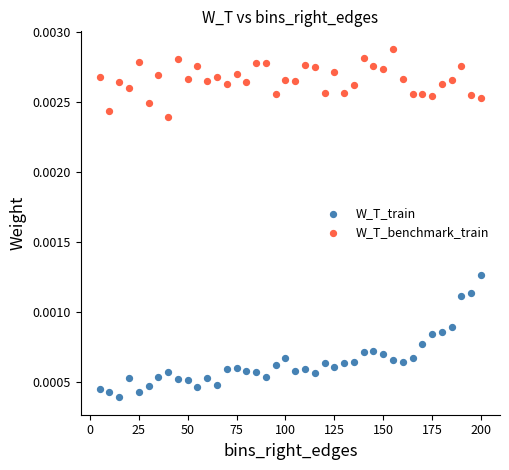

Which series contains the lowest Y value?

W_T_train